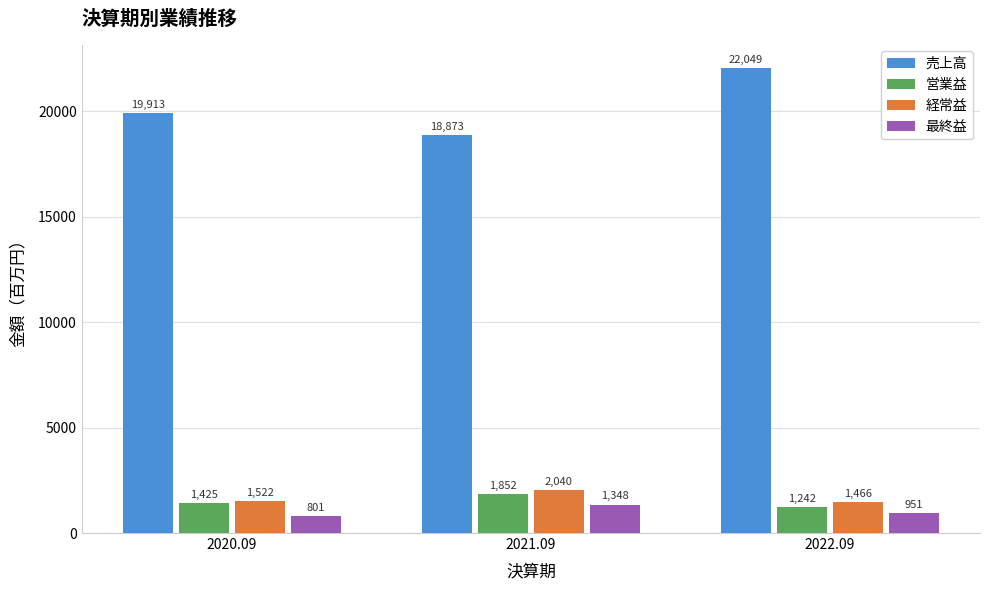

Reading left to right, what are all the values shown in this chart?

売上高: 2020.09=19913	2021.09=18873	2022.09=22049
営業益: 2020.09=1425	2021.09=1852	2022.09=1242
経常益: 2020.09=1522	2021.09=2040	2022.09=1466
最終益: 2020.09=801	2021.09=1348	2022.09=951